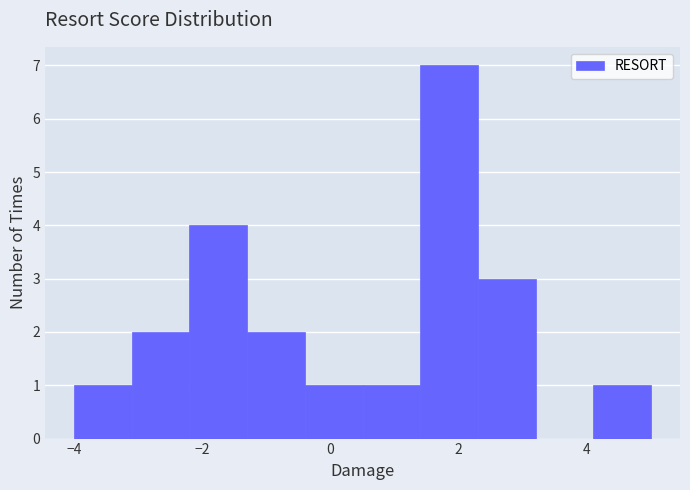

Reading left to right, list every bar in this chart as the range it spans on the x-axis followed by its height. Neither the bar edges nor the heights are printed on the chart, so give them approximately, as read against the axes.

-4.0 to -3.1: 1
-3.1 to -2.2: 2
-2.2 to -1.3: 4
-1.3 to -0.4: 2
-0.4 to 0.5: 1
0.5 to 1.4: 1
1.4 to 2.3: 7
2.3 to 3.2: 3
3.2 to 4.1: 0
4.1 to 5.0: 1